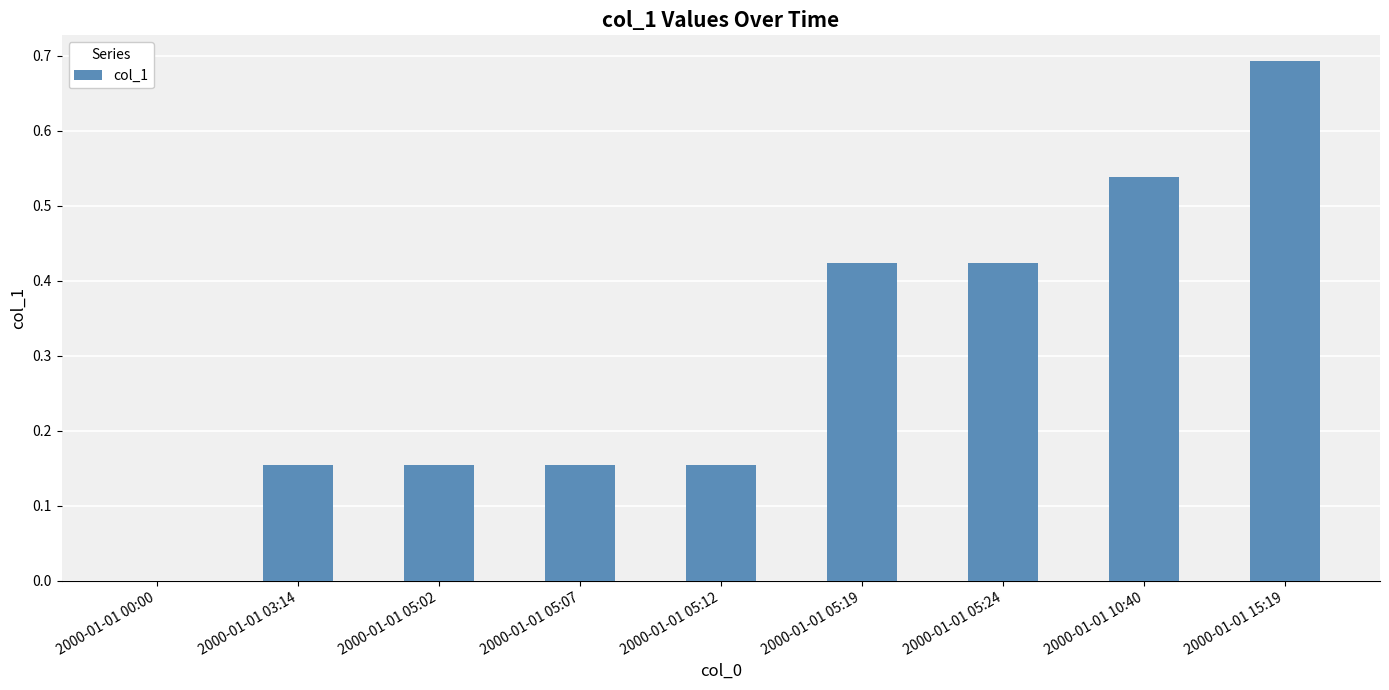

How many positive values are there?

8